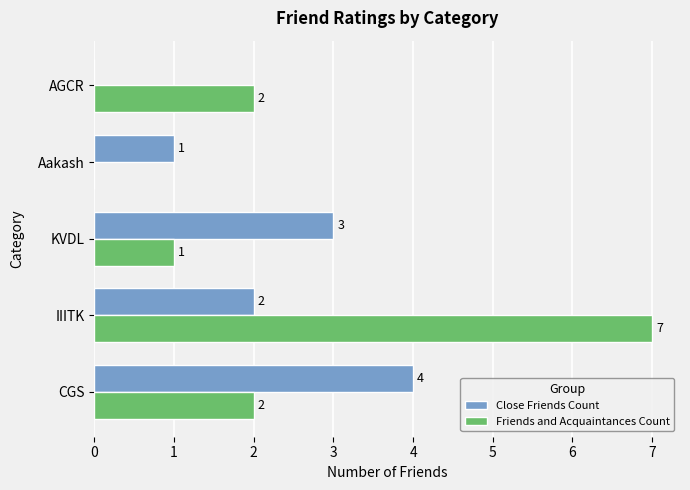

What is the sum of all Close Friends Count values?

10